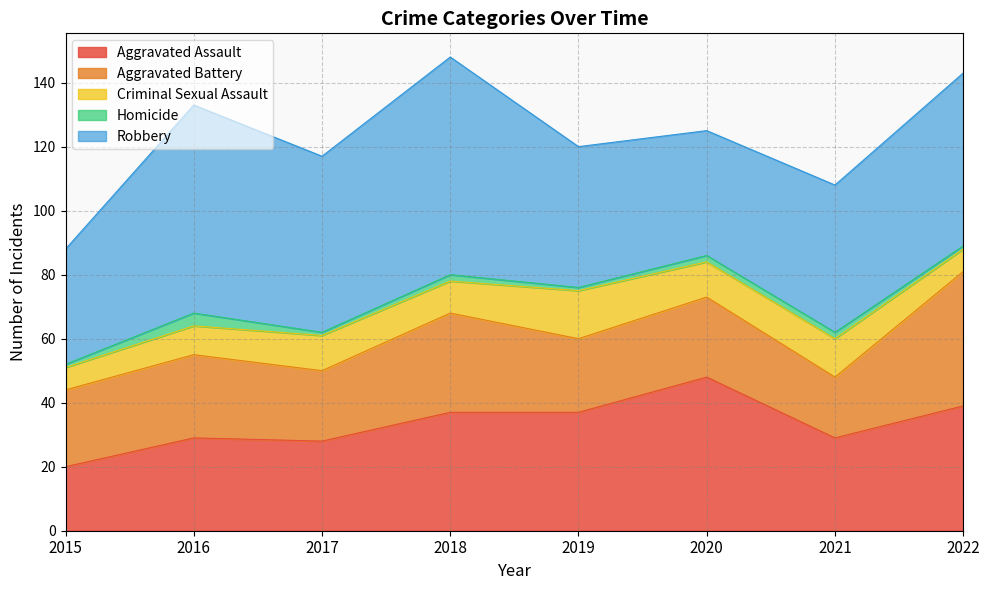

Which series has the widest spread of values?

Robbery